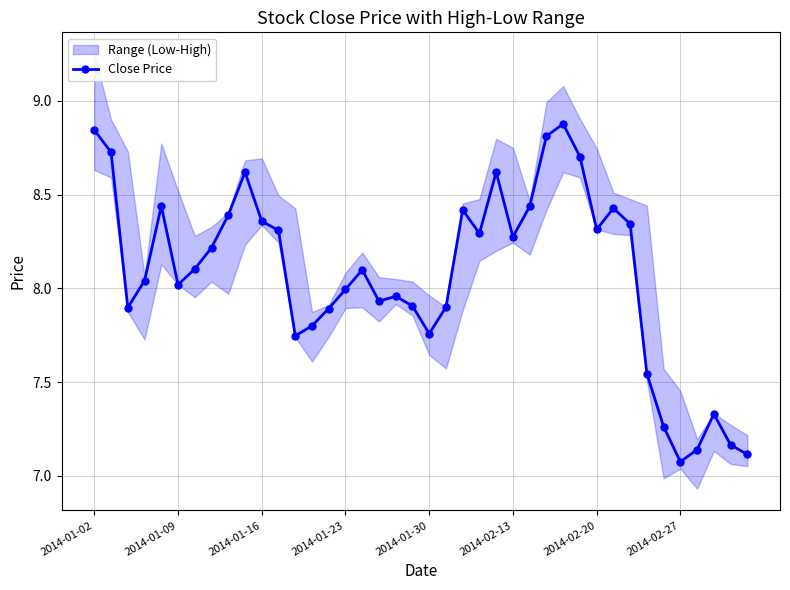

Is it true that Close Price equals 10.2 at 2014-02-27?

False